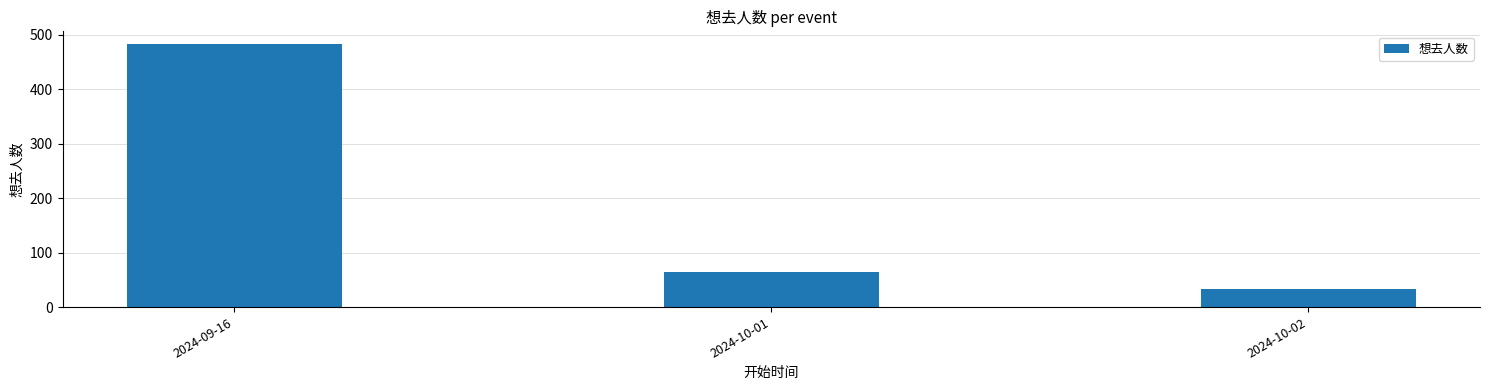

Reading left to right, list all the values displayed in this chart.

2024-09-16=482	2024-10-01=64	2024-10-02=34